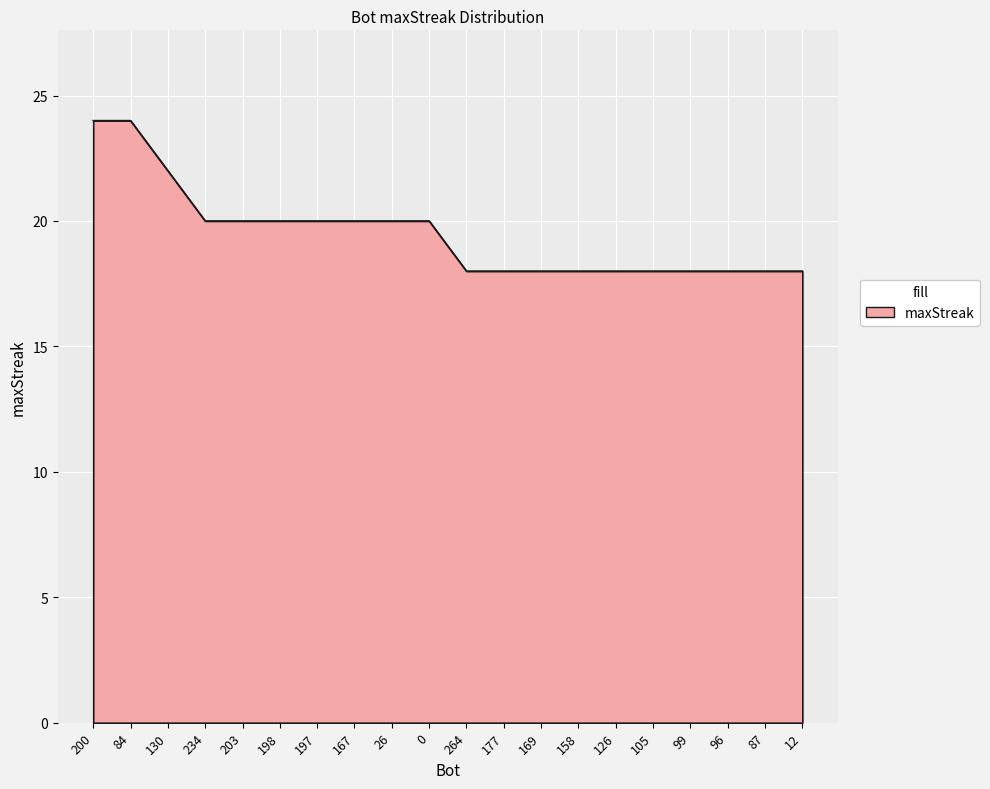

Count the number of categories in the chart.

20